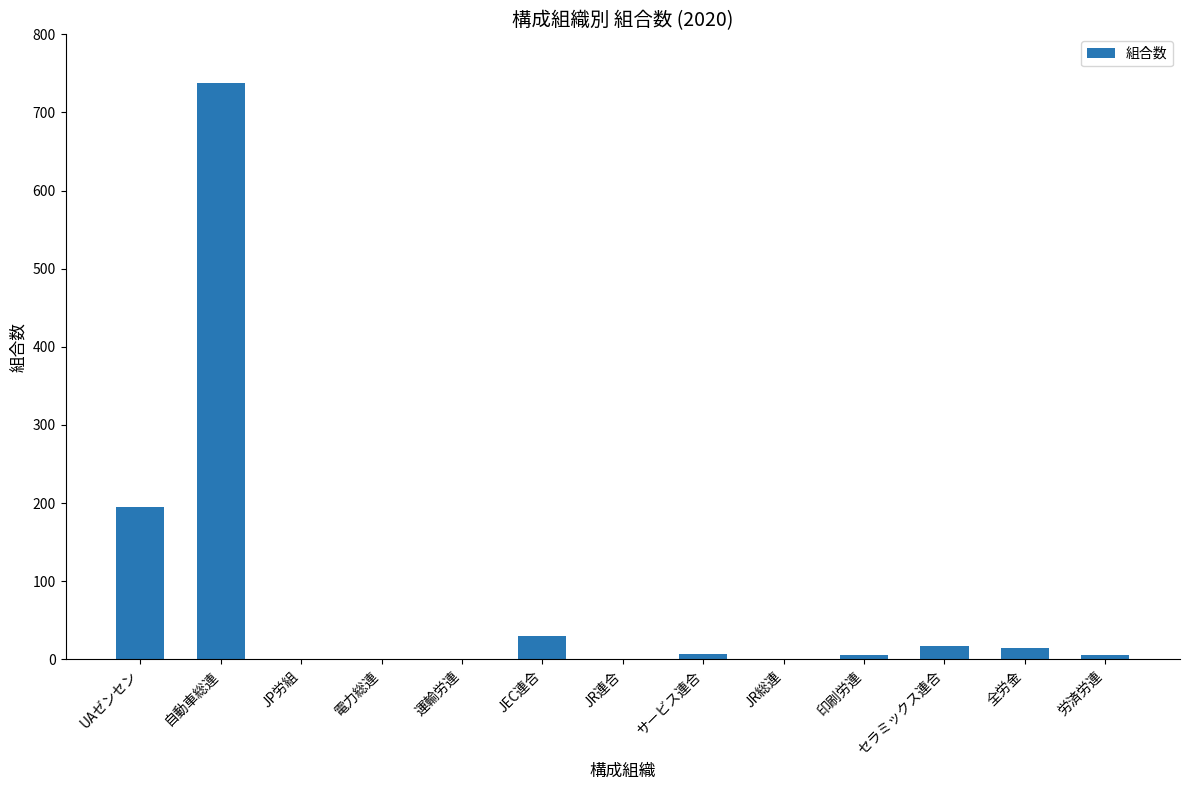

Which category has the highest value across all series?

自動車総連